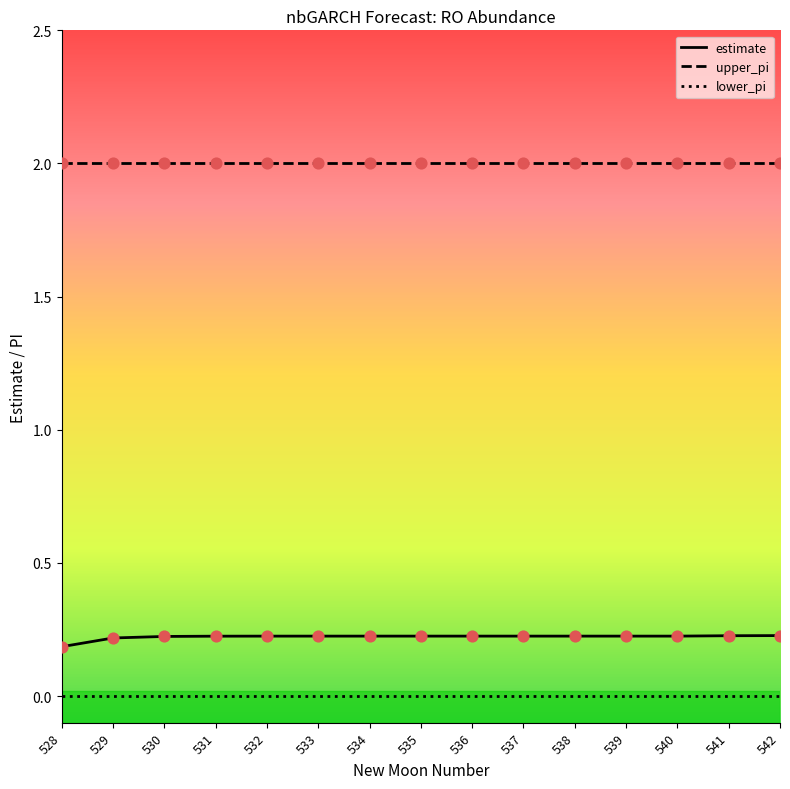

At how many categories does at least one series exceed 1?

15